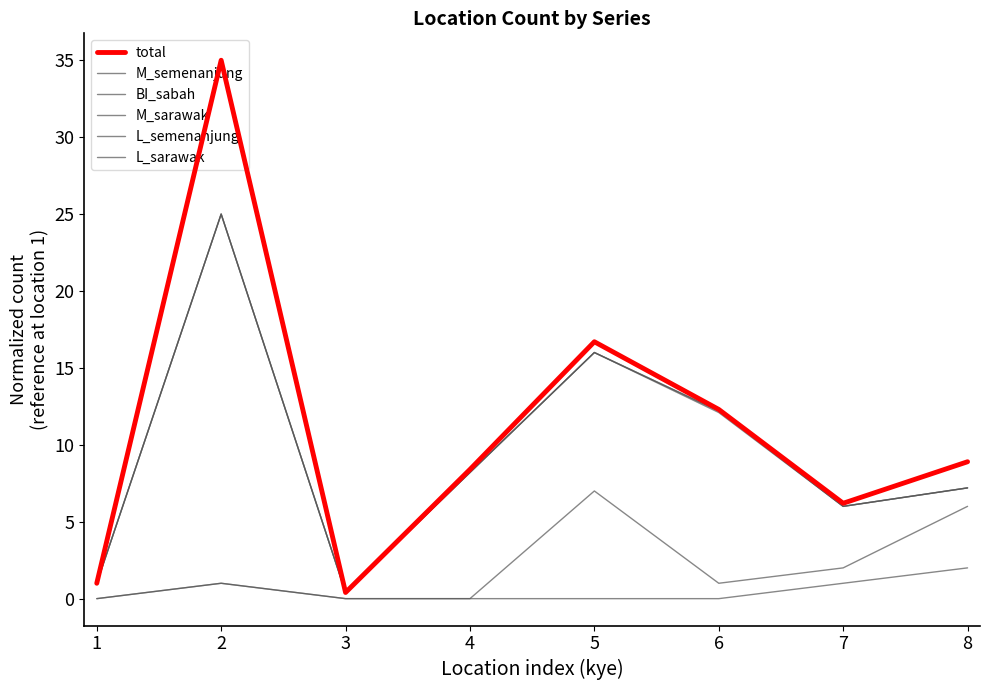

Which has a higher value, 6 or 3?

6